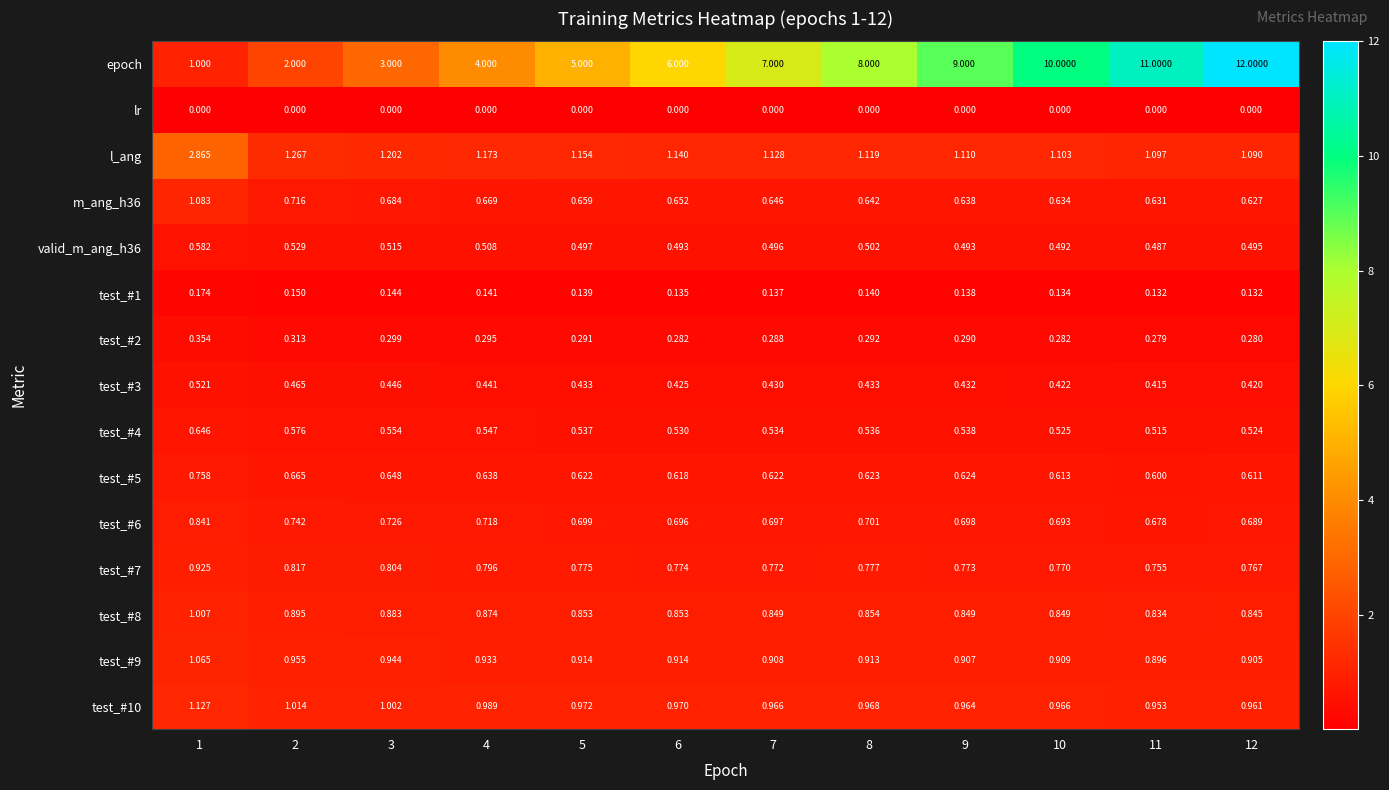

Between 4 and 11, which series saw the biggest shift?

epoch